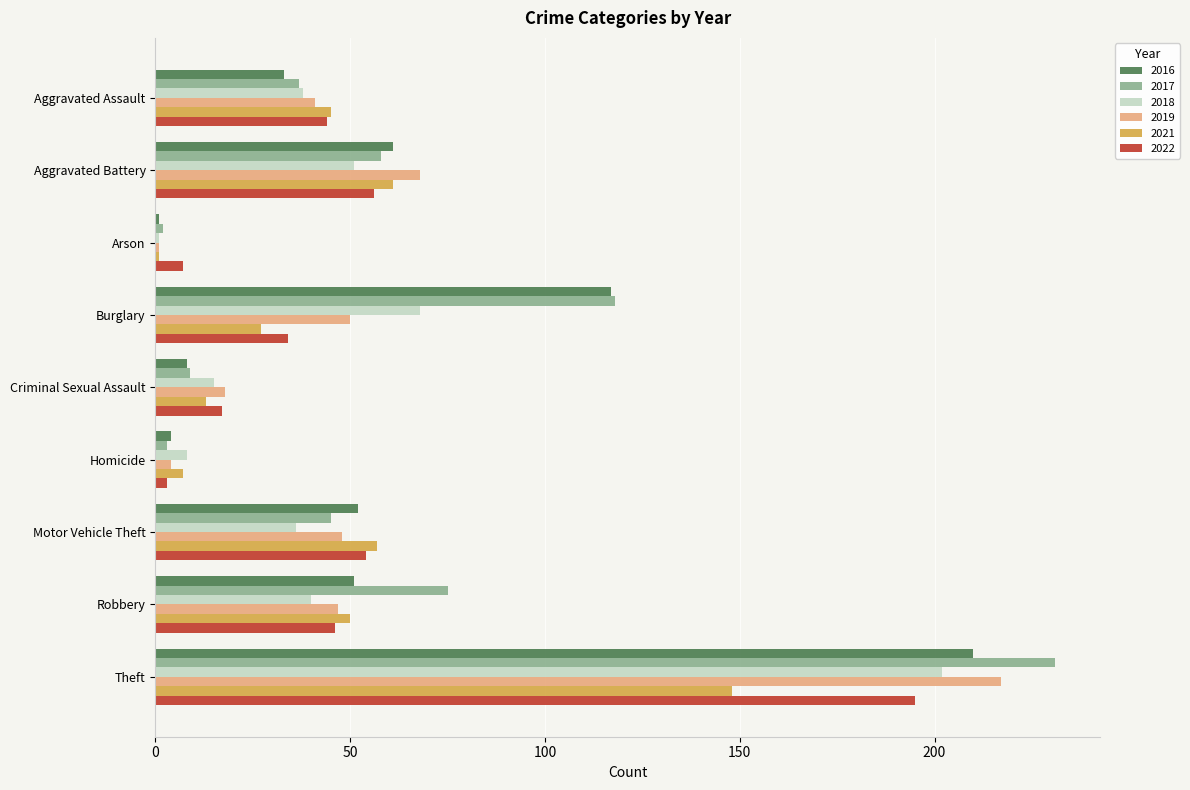

What is the difference between the highest and lowest values at Robbery?

35